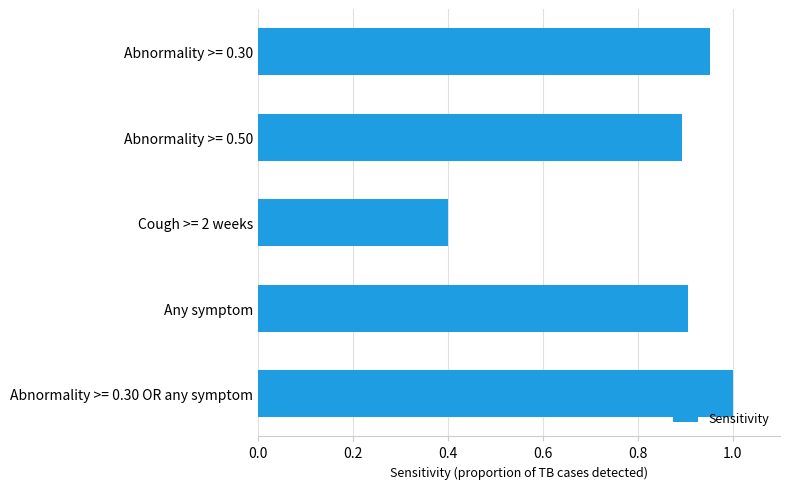

What is the approximate value at Cough >= 2 weeks?

0.4